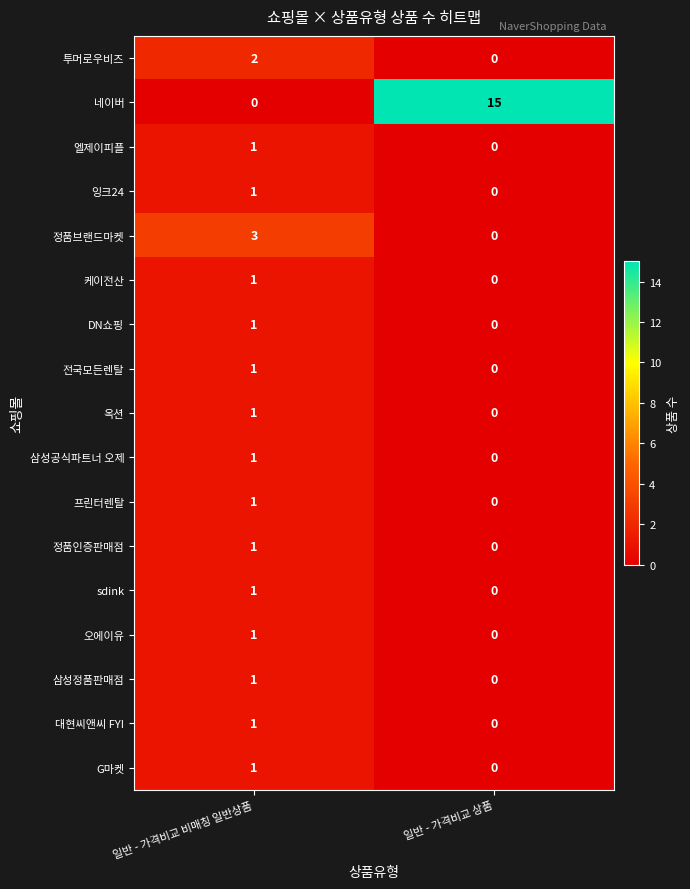

What is the difference between the highest and lowest values at 일반 - 가격비교 상품?

15